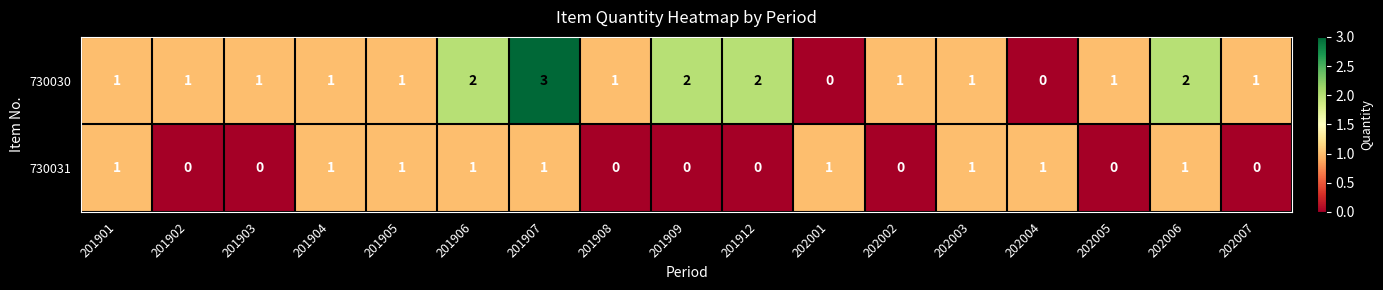

Which series has the largest total across all categories?

730030